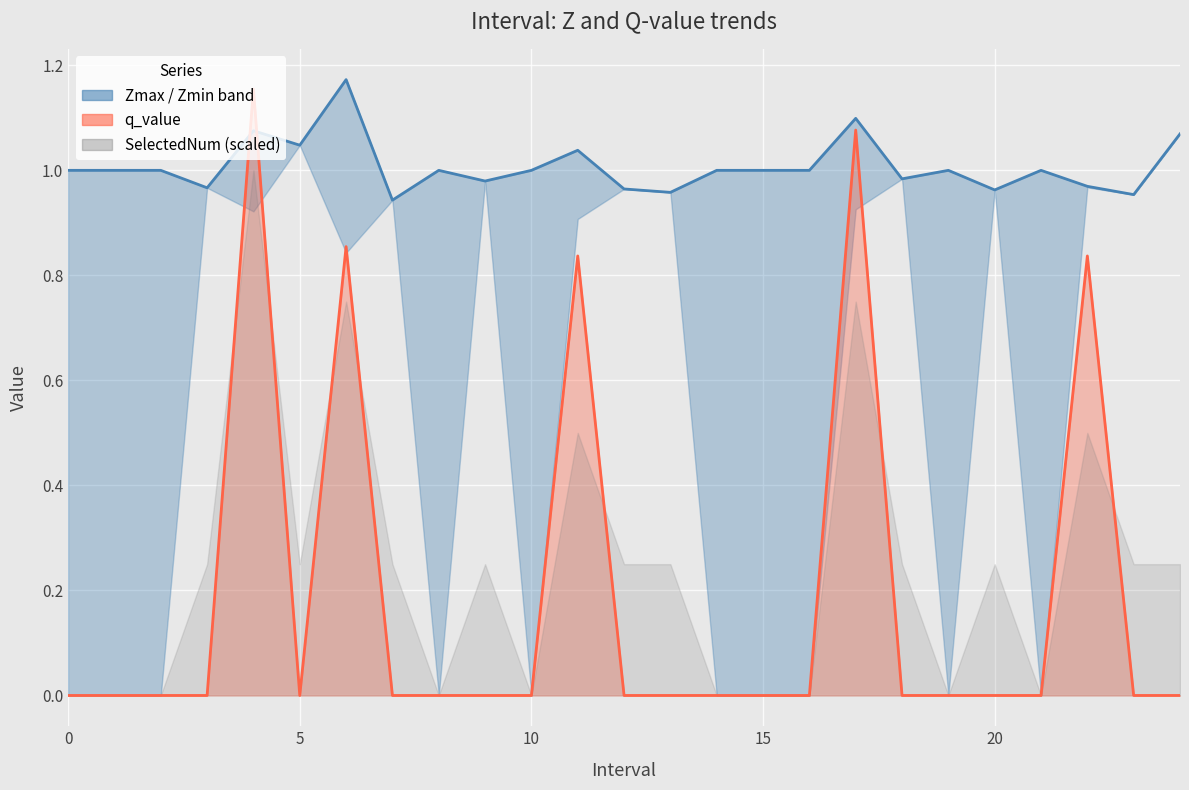

At which category is the sum across all series the highest?

4